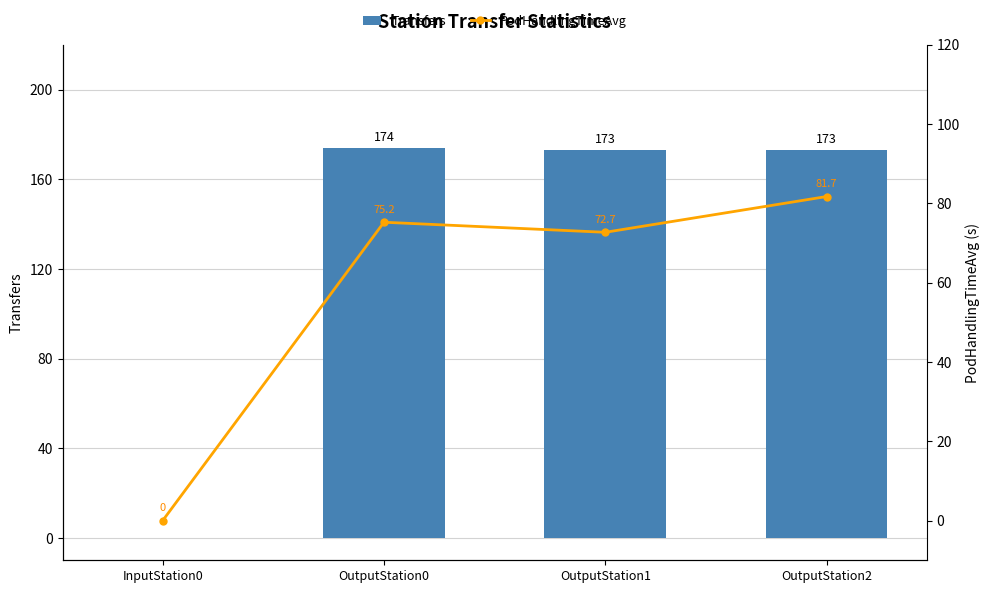

At which category does the chart reach its peak across all series?

OutputStation0